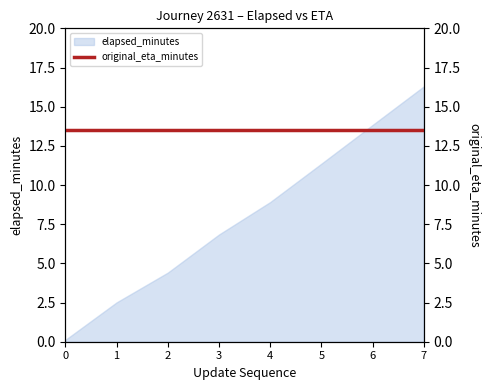

Reading right to left, what are all the values shown in this chart?

16.3	13.8	11.4	8.9	6.8	4.4	2.5	0.1